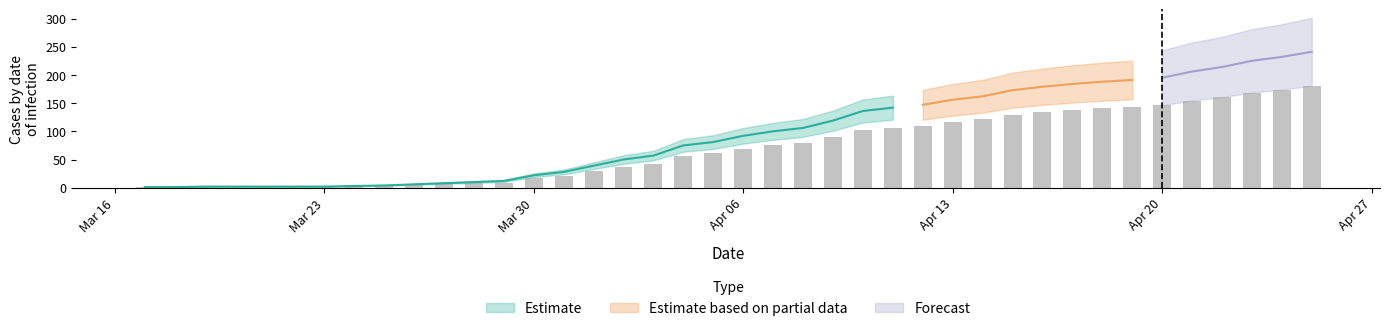

Is it true that the value at 2020-04-10 is 166.5?

False